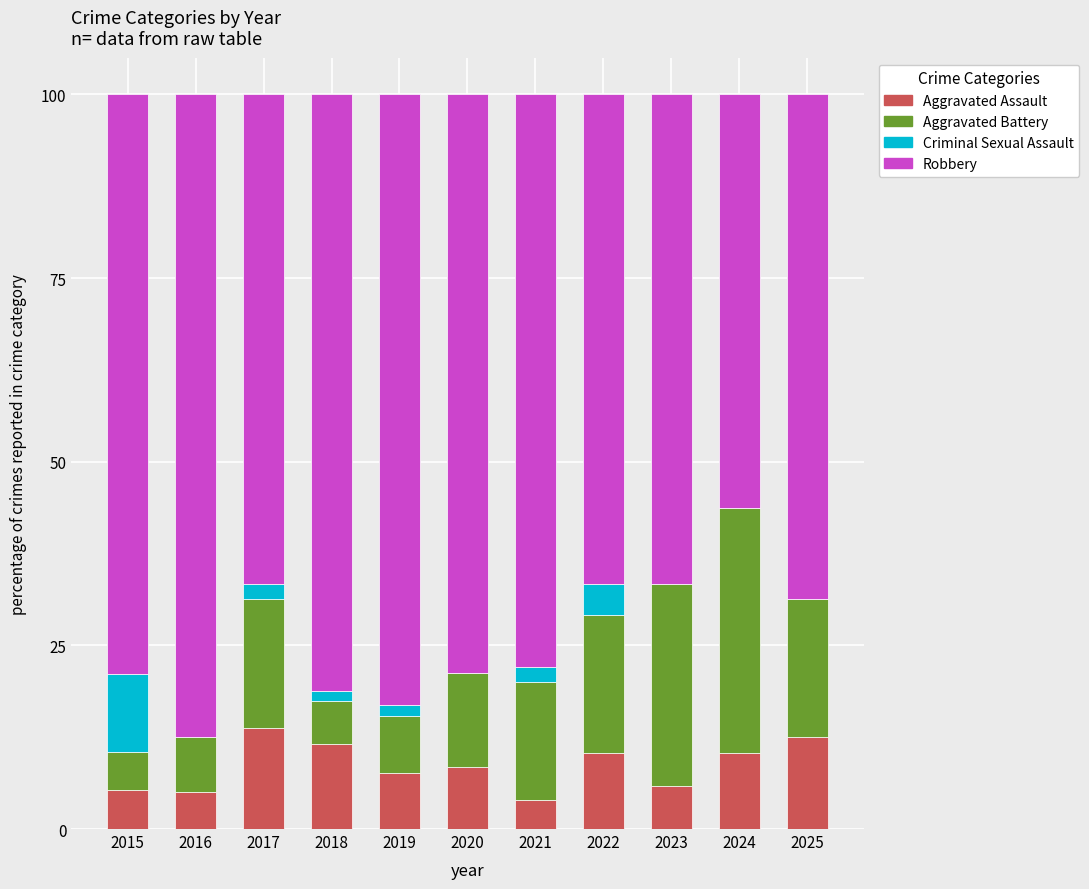

What is the maximum value for Aggravated Assault?

13.7